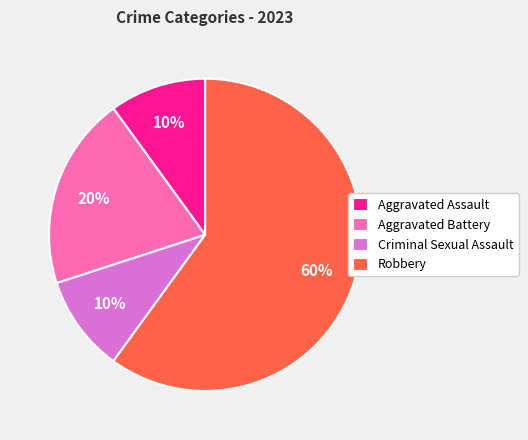

To the nearest percent, what is the combined percentage of Aggravated Assault and Criminal Sexual Assault?

20%